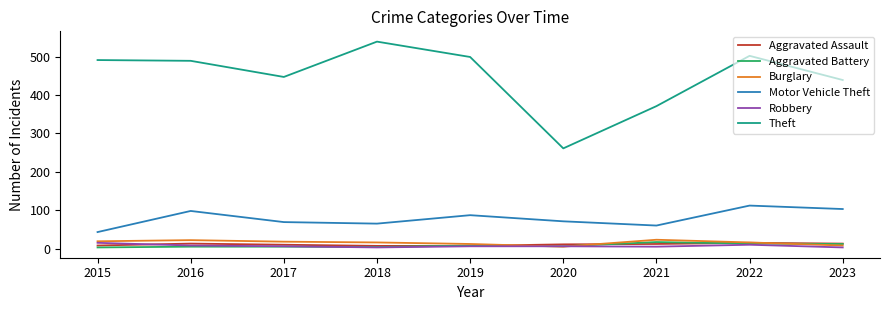

Which category has the highest value in the Motor Vehicle Theft series?

2022